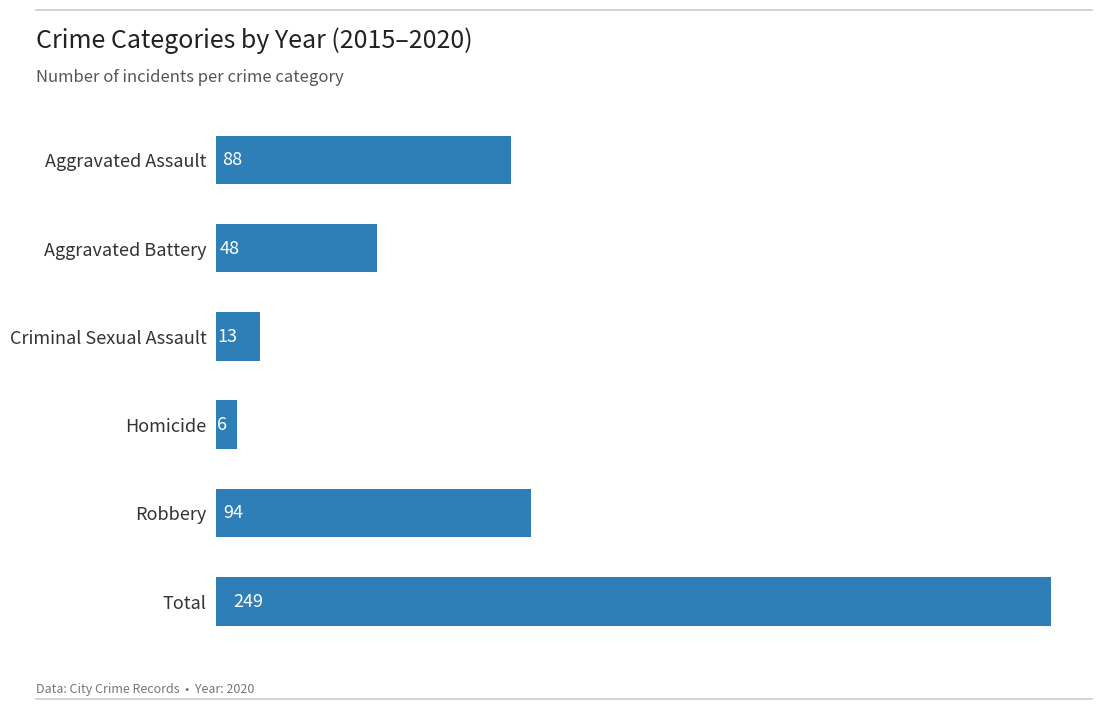

Are the bars grouped side by side (vs. stacked)?

No